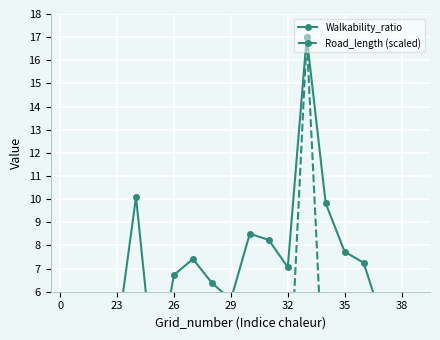

Reading left to right, transcribe all the data shown in this chart.

Walkability_ratio: 0.0	0.0	0.0	4.0	10.1	2.1	6.7	7.4	6.4	5.7	8.5	8.2	7.1	17.0	9.8	7.7	7.3	4.7	0.0	0.0
Road_length (scaled): 0.0	0.0	0.0	0.0	0.0	0.0	0.0	0.0	0.0	0.0	0.0	0.0	0.1	17.0	0.0	0.0	0.0	0.0	0.0	0.0